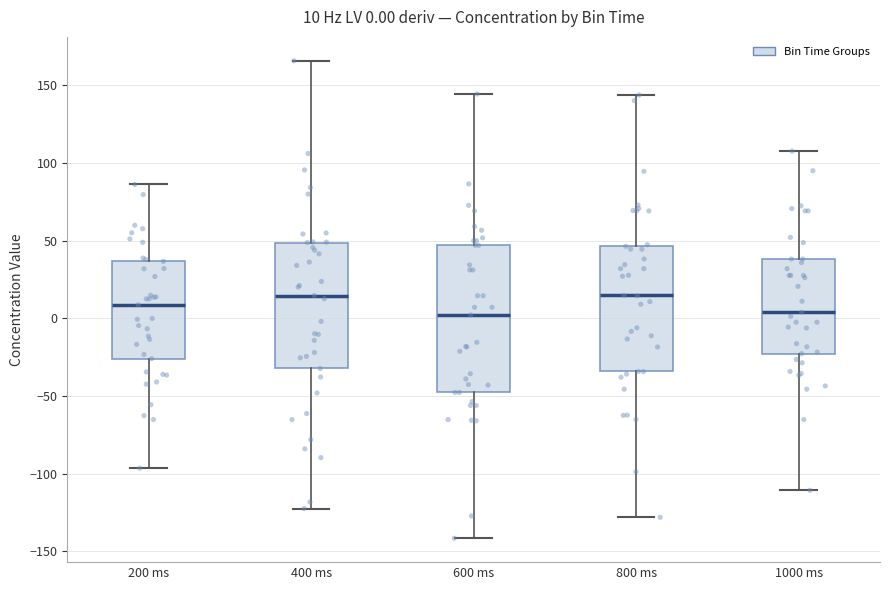

Comparing the boxes themselves (not the whiskers), which one is the tallest?

600 ms